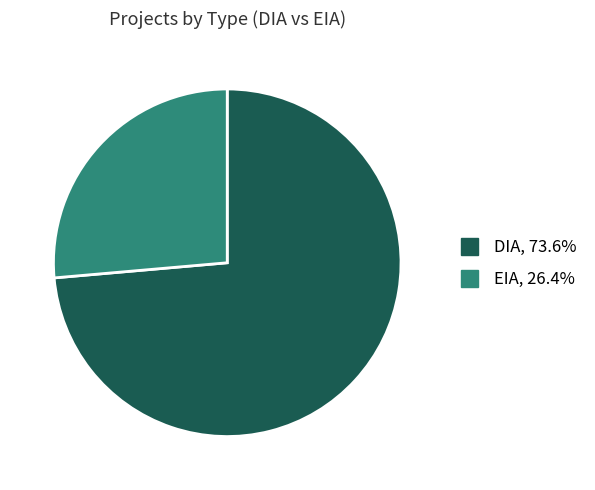

Count the number of slices in the pie.

2